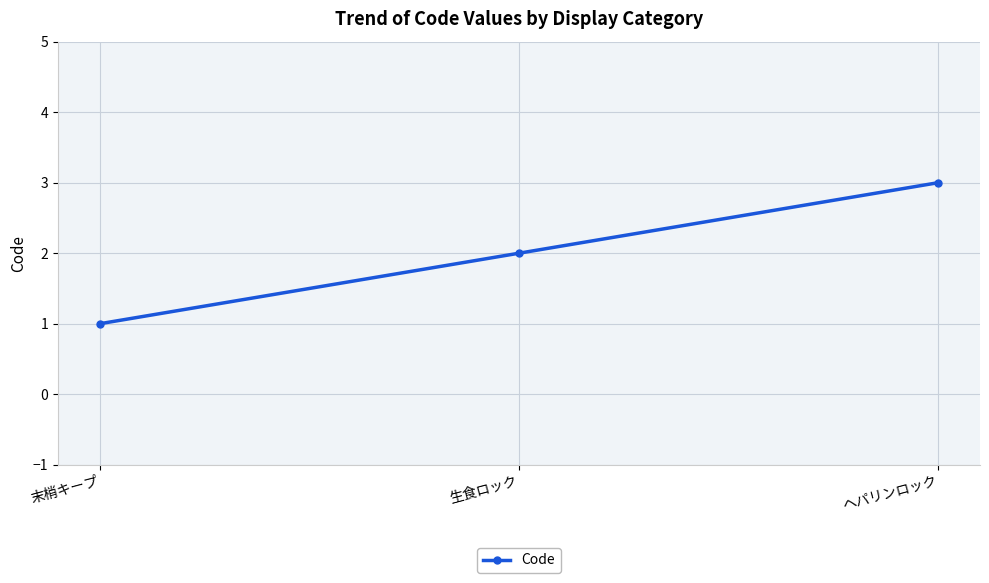

The chart shows a value of 2 at 生食ロック. True or false?

True